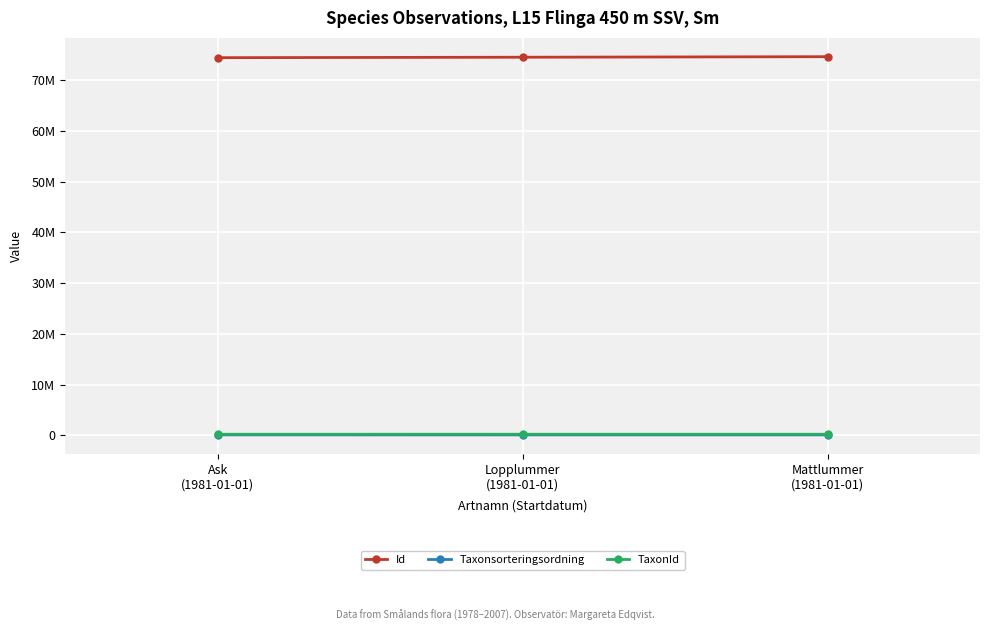

Rank the series by their maximum value, from highest to lowest.

Id, TaxonId, Taxonsorteringsordning